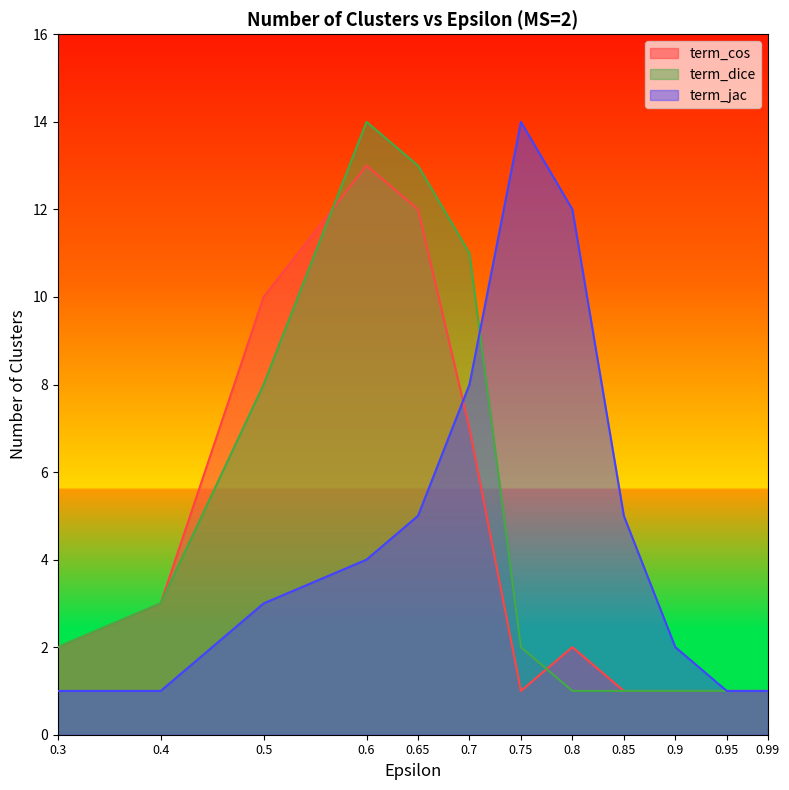

Which has a higher value, 0.4 or 0.9?

0.4